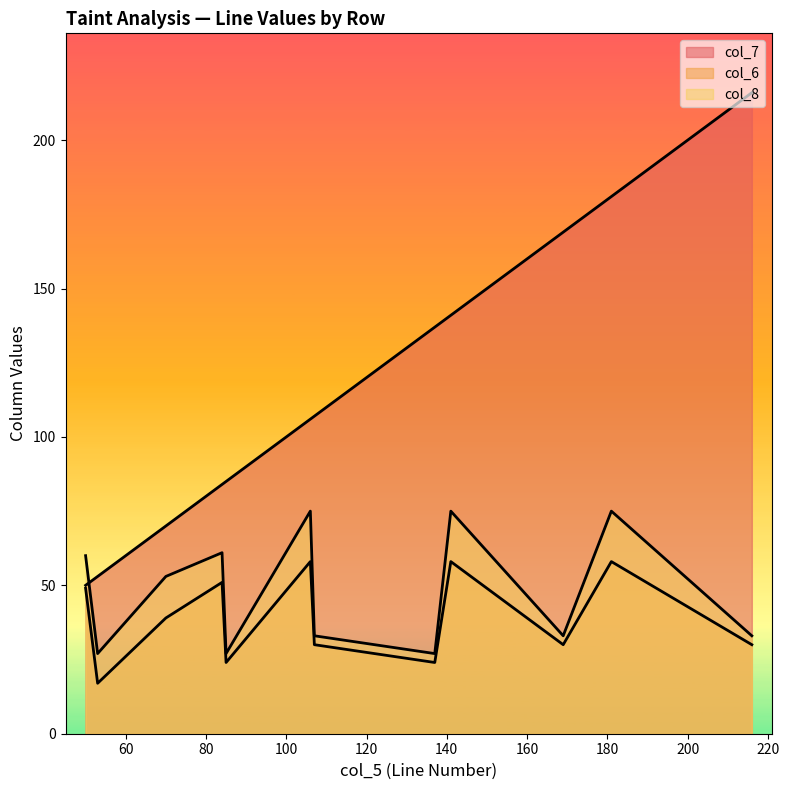

What is the sum of the col_7 values at 107 and 137?

244